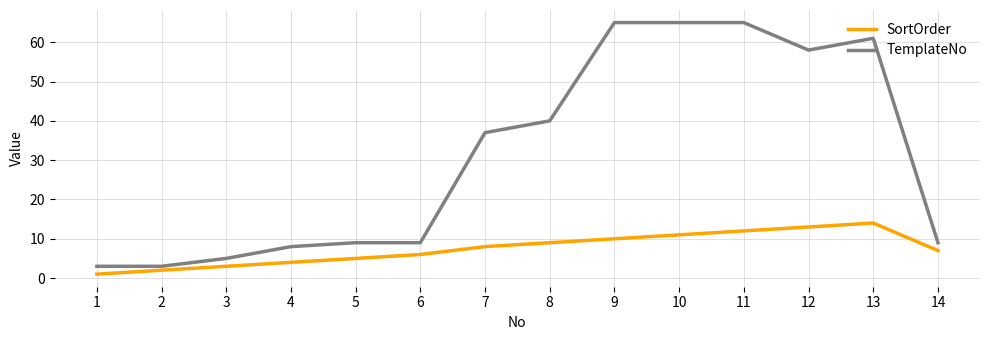

Is the value of TemplateNo at 11 greater than the value of SortOrder at 7?

Yes